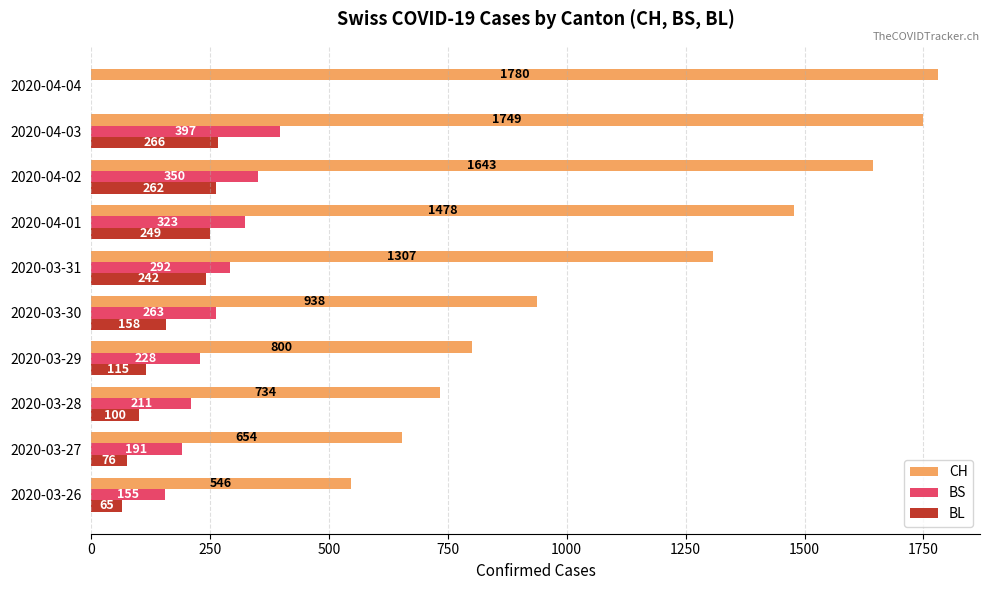

What is the sum of all BL values?

1533